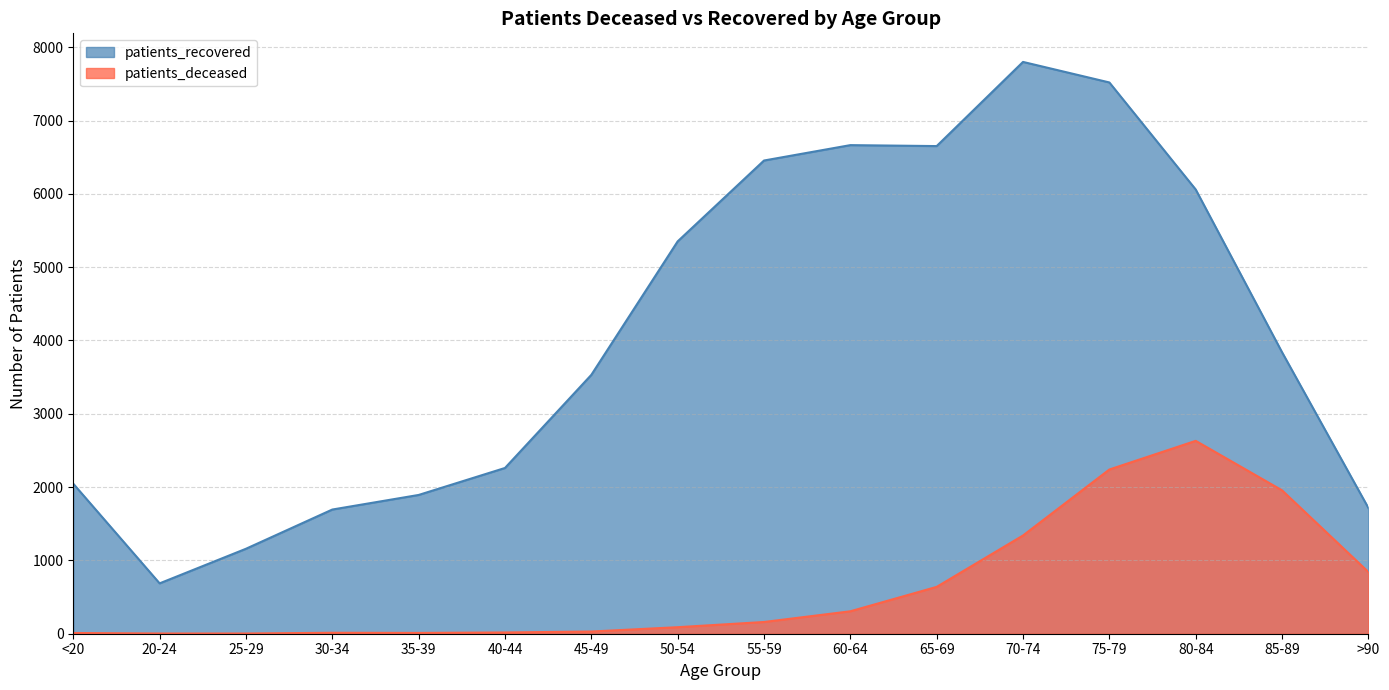

True or false: patients_deceased and patients_recovered cross at least once.

False